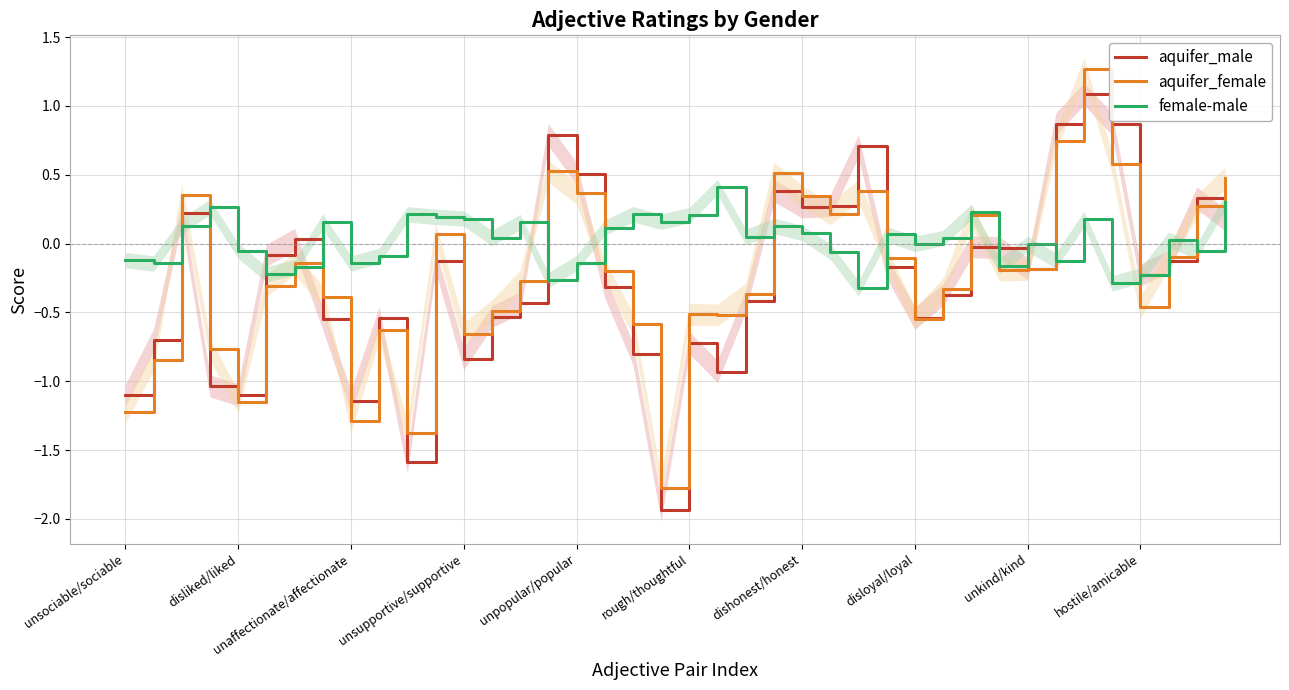

True or false: aquifer_female and female-male cross at least once.

True